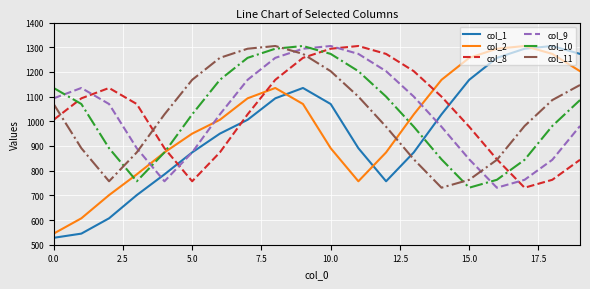

At how many categories does at least one series exceed 1074?

18